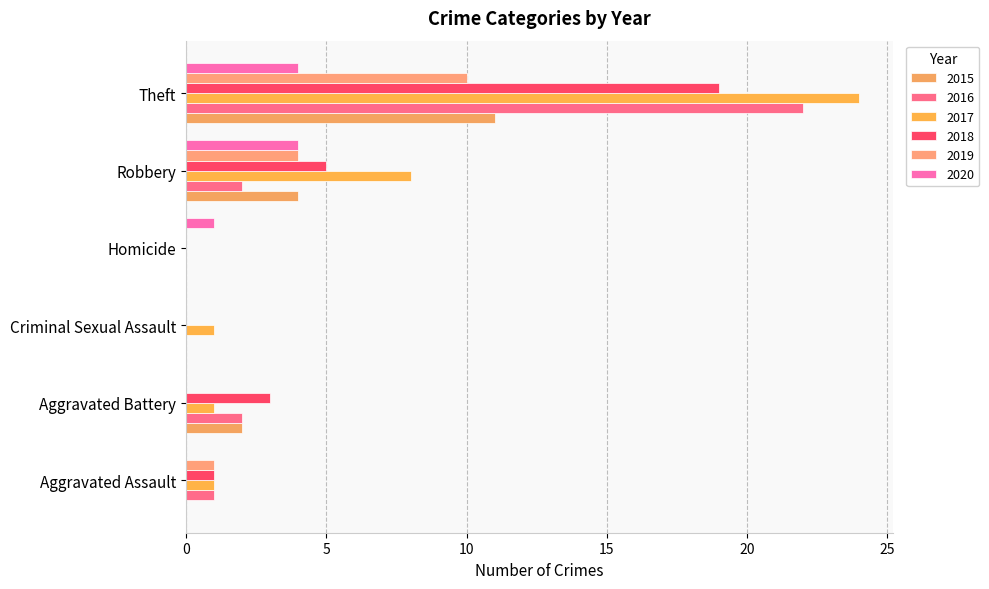

How many data points does each series have?

6